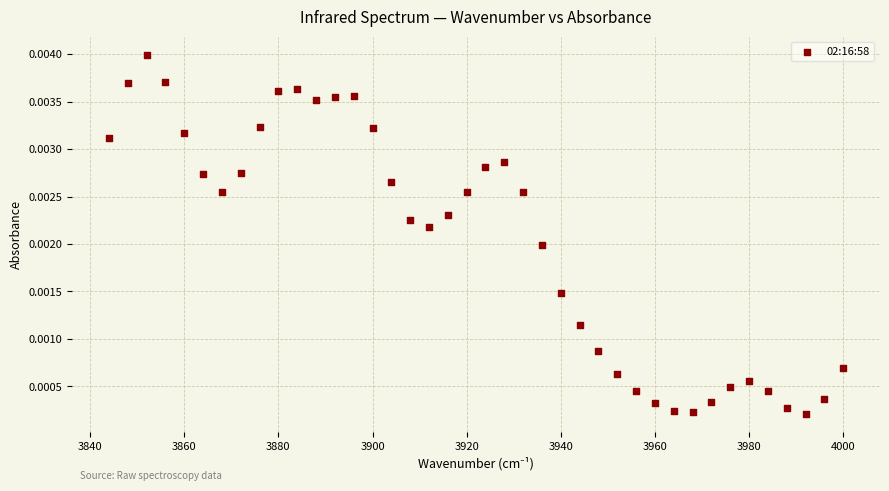

What is the range of X values (max minus min)?

156.0